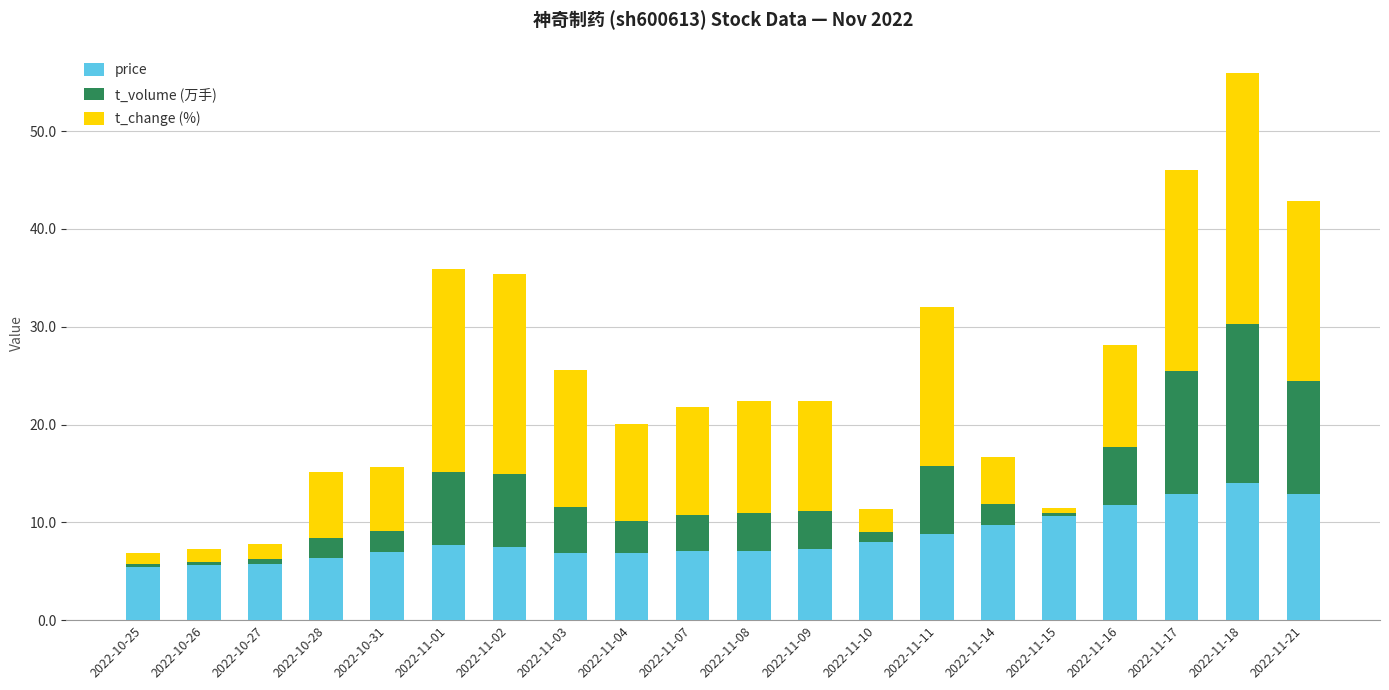

What is the average value of the price series?

8.5